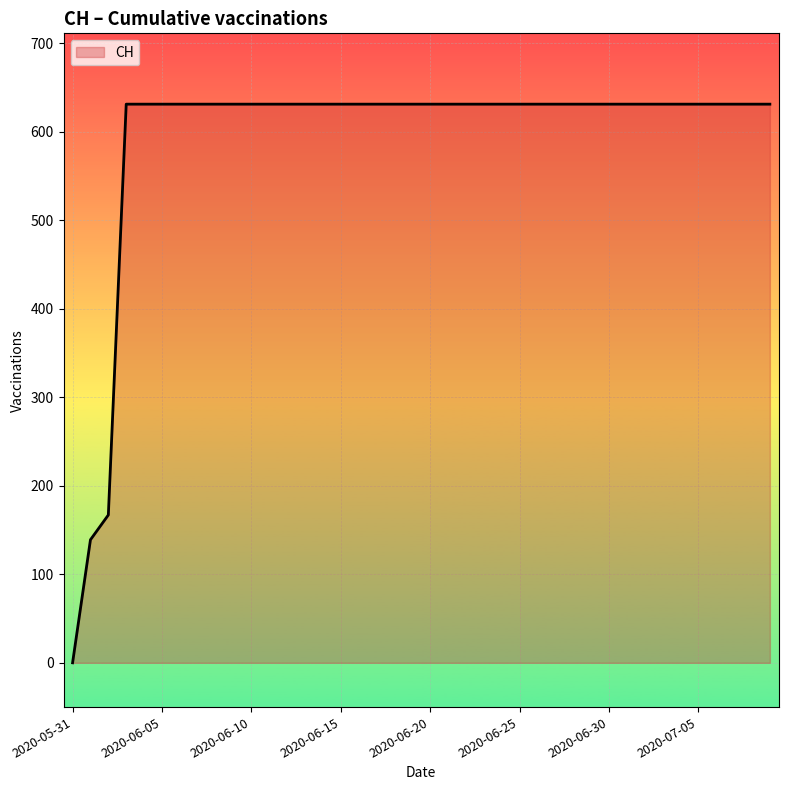

How many series are shown in this chart?

1